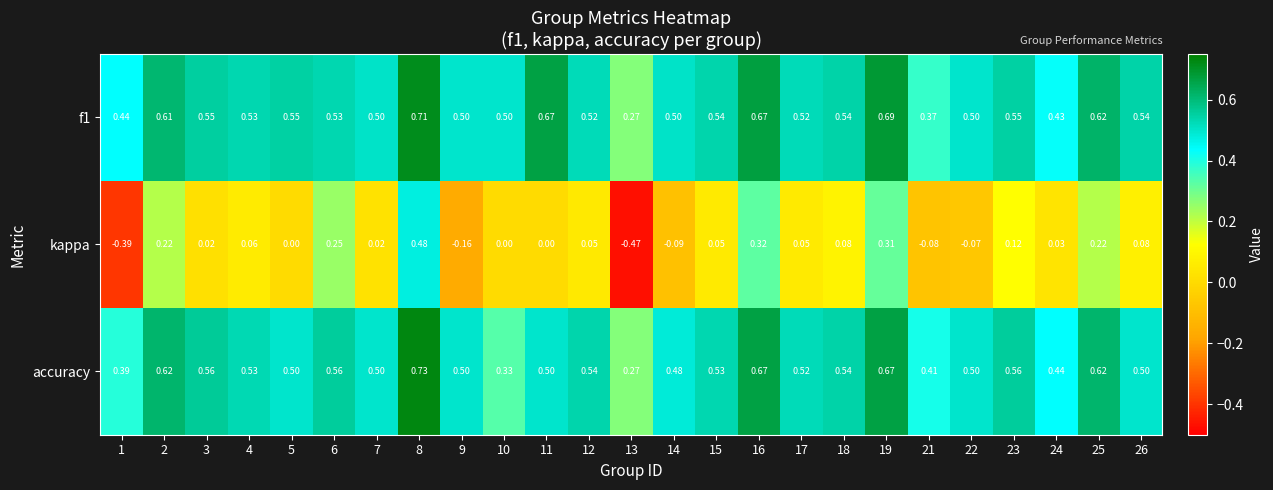

Which series has the widest spread of values?

kappa